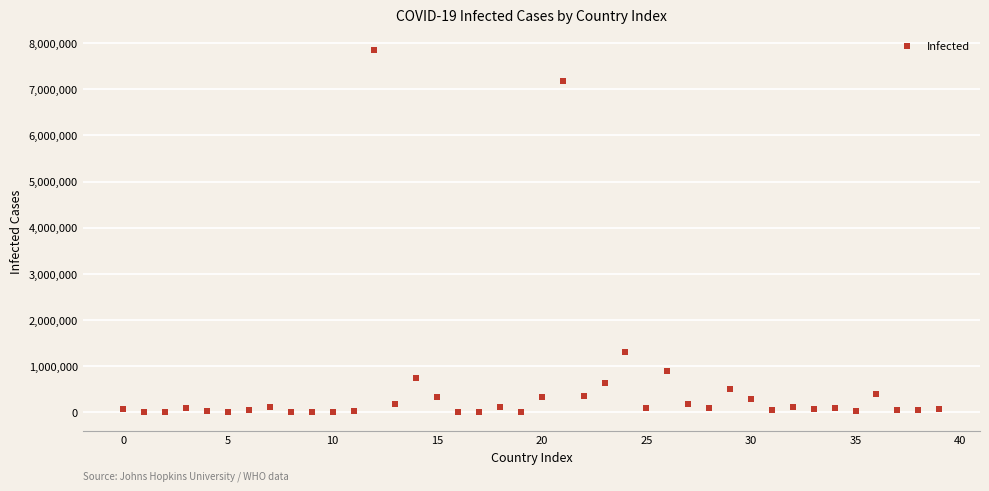

What is the range of Y values (max minus min)?

7856559